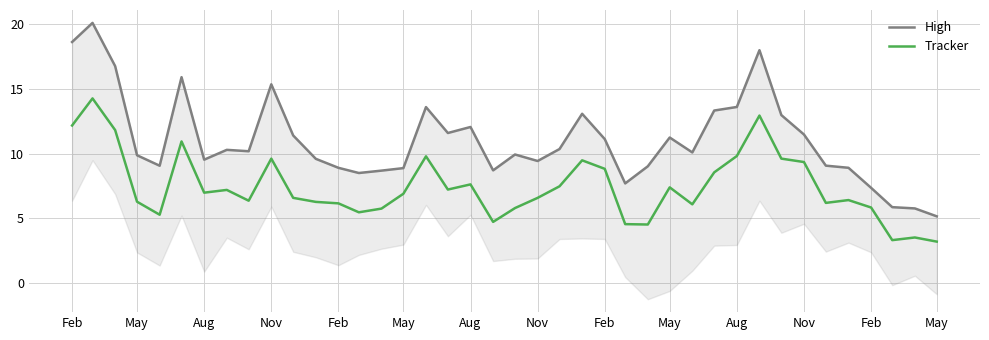

The value of Tracker at 17 is 4.1. True or false?

False